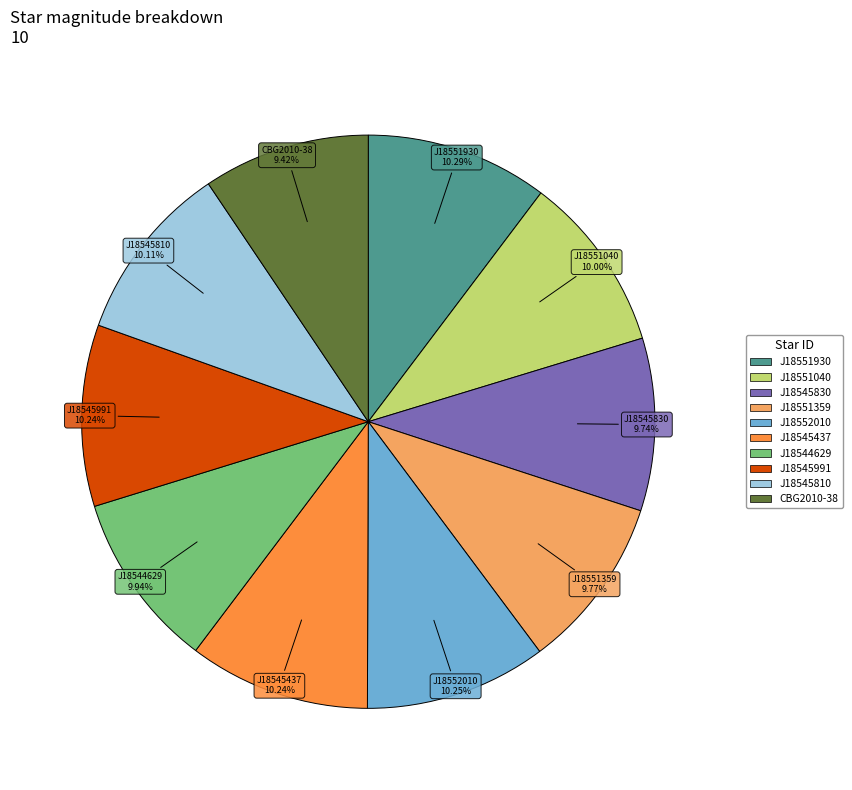

Is there any slice that represents more than half of the pie?

No